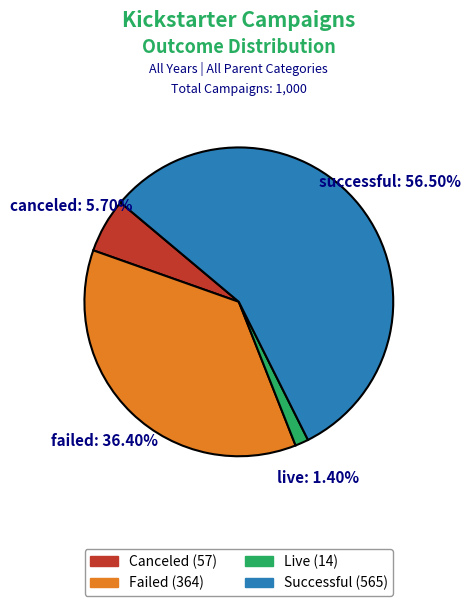

Is there a majority slice in this chart?

Yes